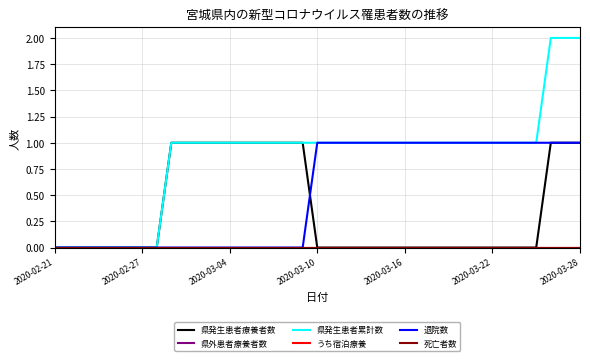

Is this an area chart (filled region under the line)?

No